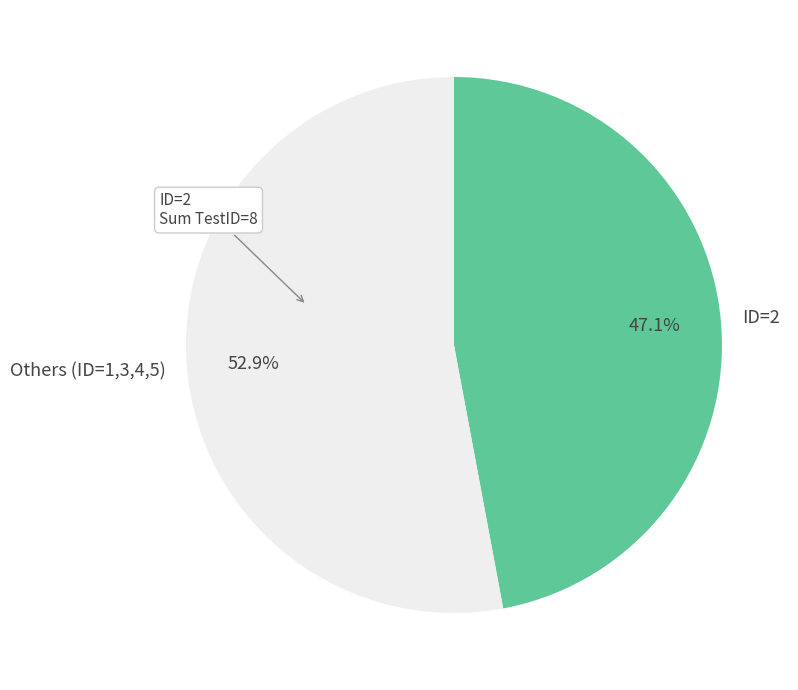

What is the largest slice in the pie chart?

Others (ID=1,3,4,5)